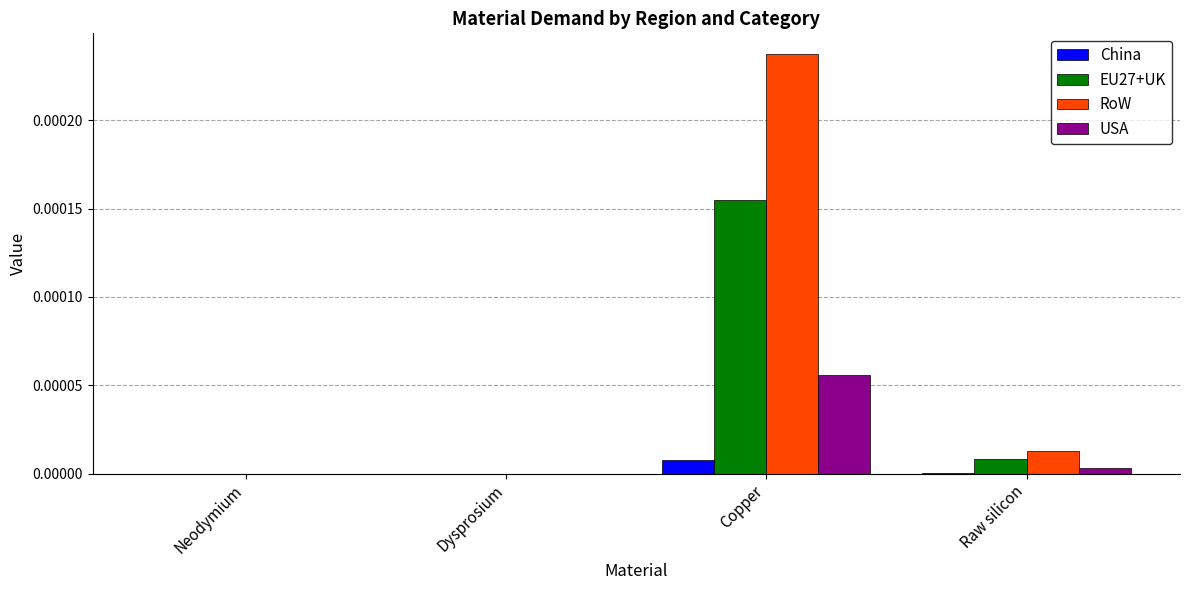

Between Dysprosium and Copper, which series saw the biggest shift?

RoW